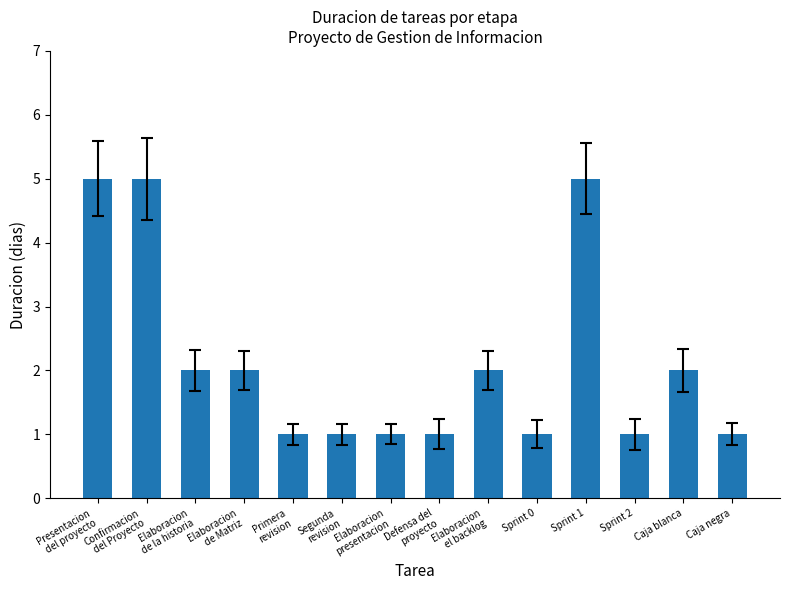

What is the difference between the values at Presentacion
del proyecto and Sprint 2?

4